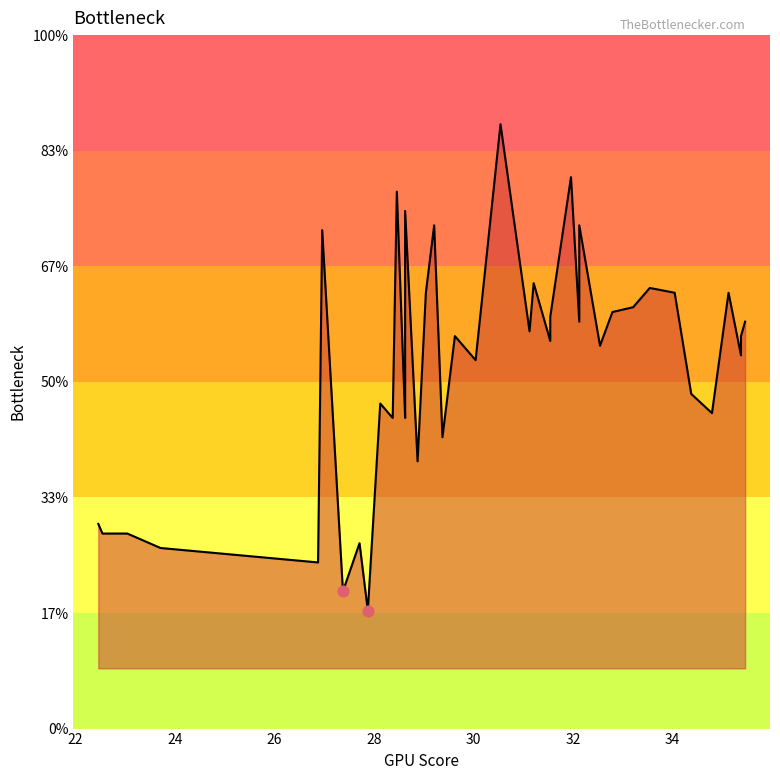

Which has a higher value, 28.6249999992 or 29.2083333325?

29.2083333325